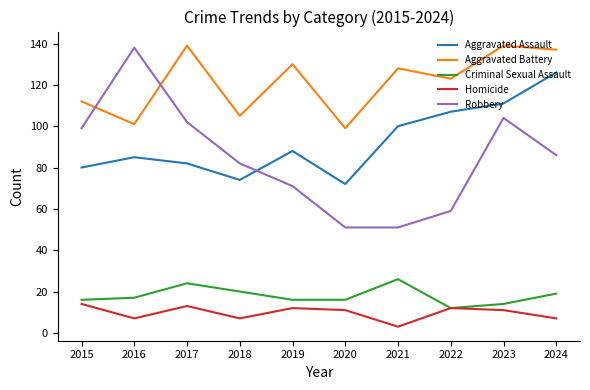

What is the average value of the Robbery series?

84